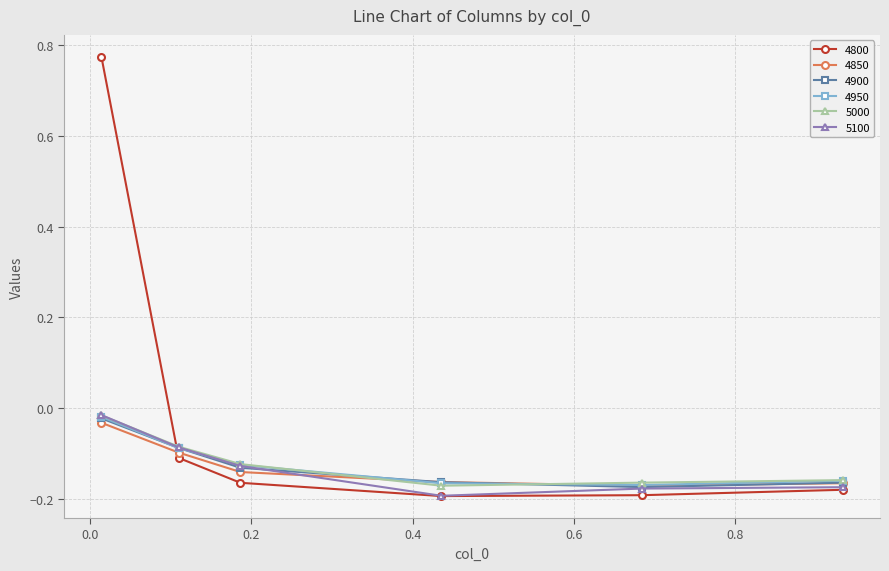

In 4950, how many points are lower than both neighbors (excluding endpoints)?

1